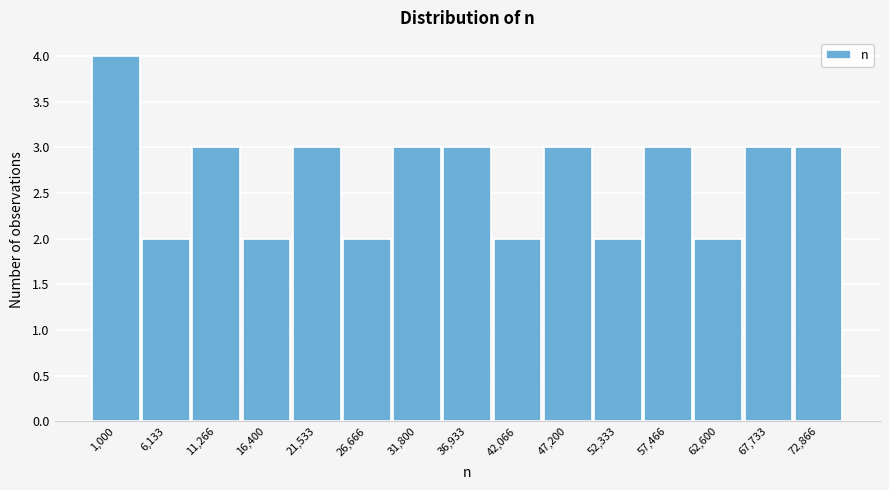

Reading left to right, list all the values displayed in this chart.

1,000=4	6,133=2	11,266=3	16,400=2	21,533=3	26,666=2	31,800=3	36,933=3	42,066=2	47,200=3	52,333=2	57,466=3	62,600=2	67,733=3	72,866=3